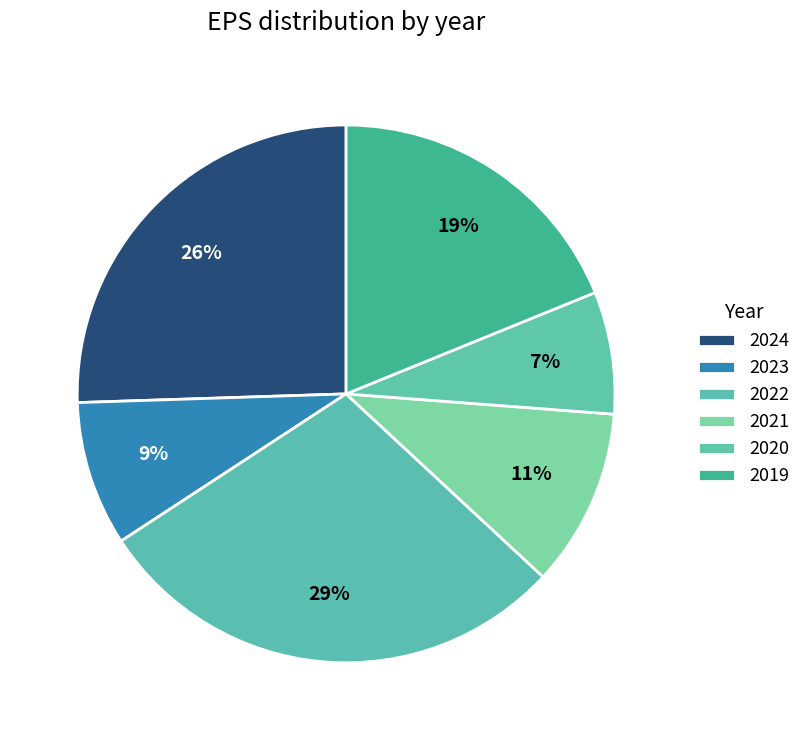

Count the number of slices in the pie.

6